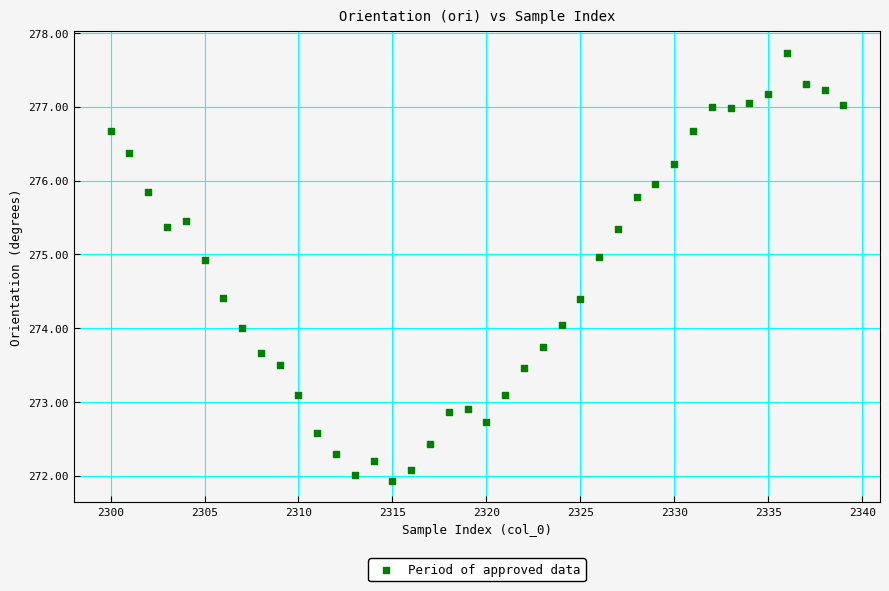

What is the range of X values (max minus min)?

39.0